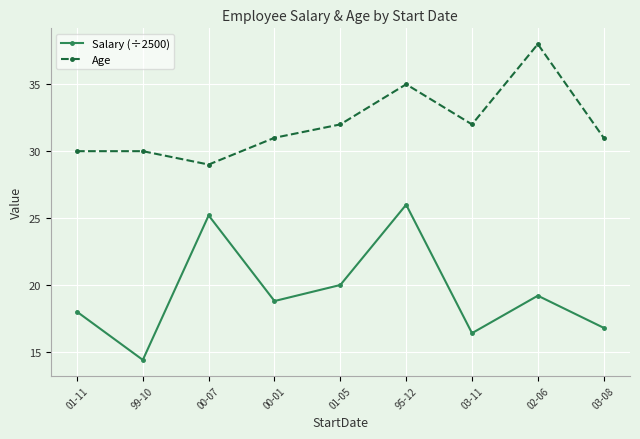

What is the difference between the maximum and minimum values in the Age series?

9.0